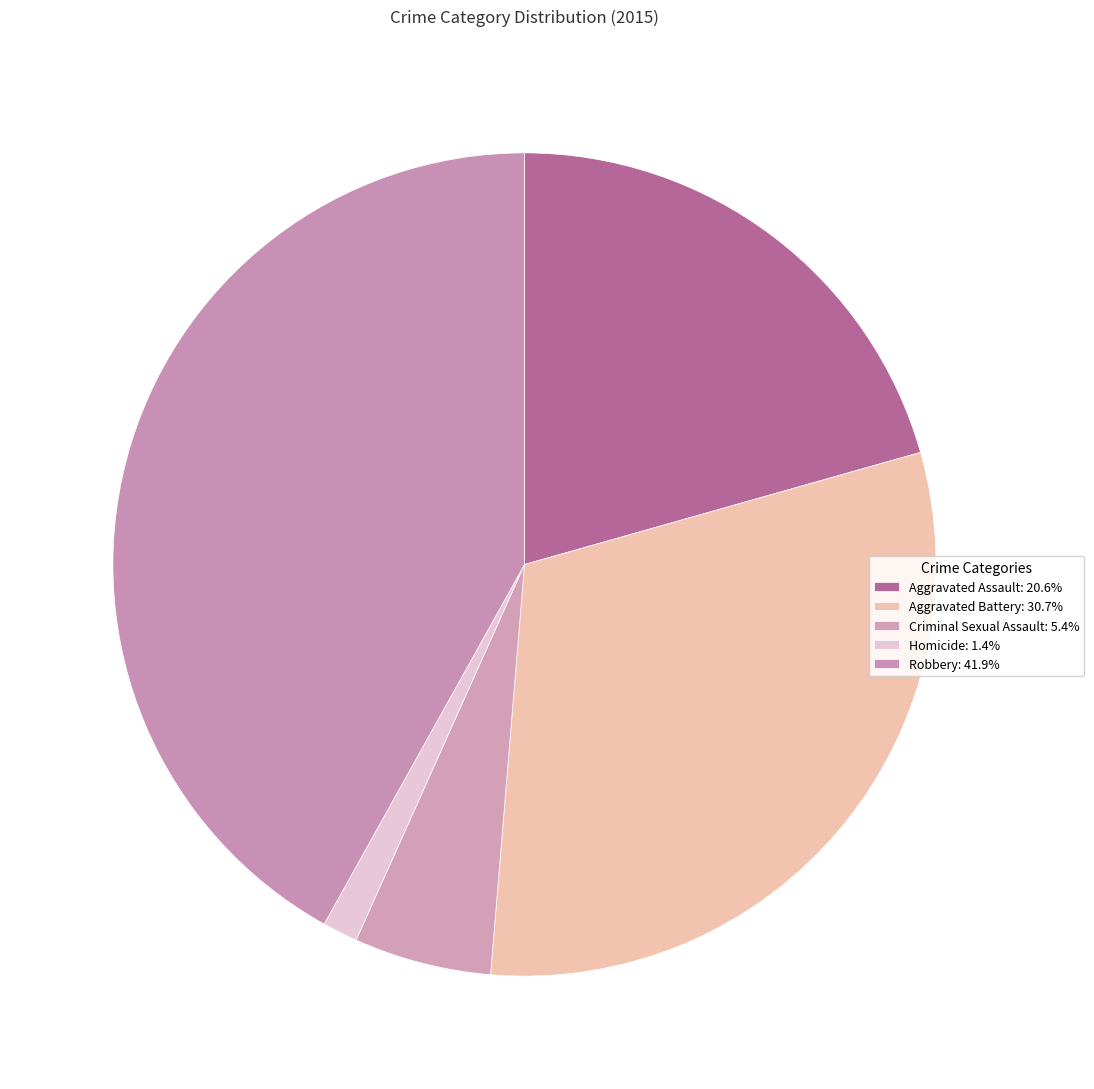

Does Aggravated Battery account for over 50% of the chart?

No